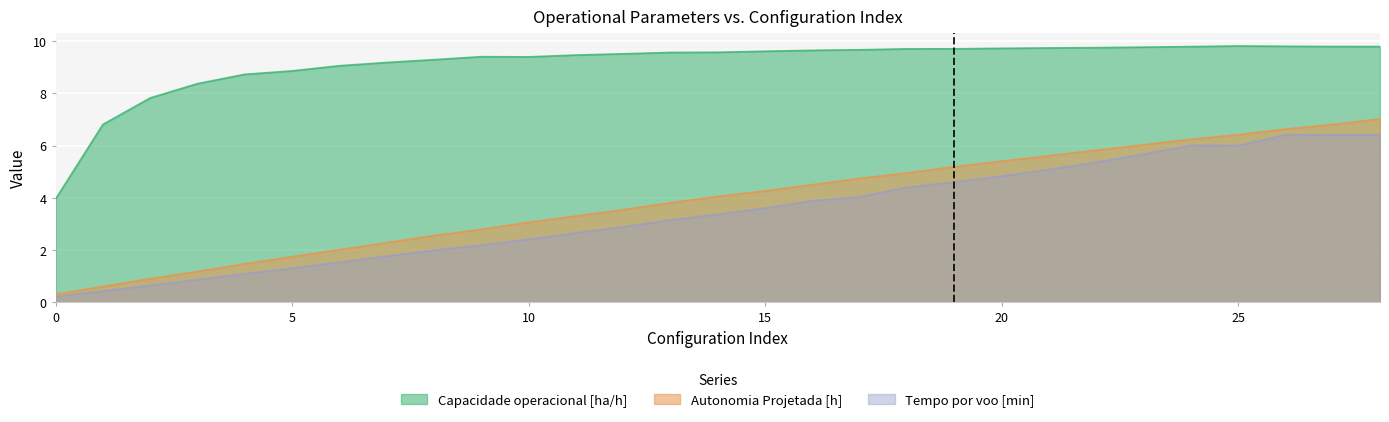

The value of Capacidade operacional [ha/h] at 19 is 6.2. True or false?

False